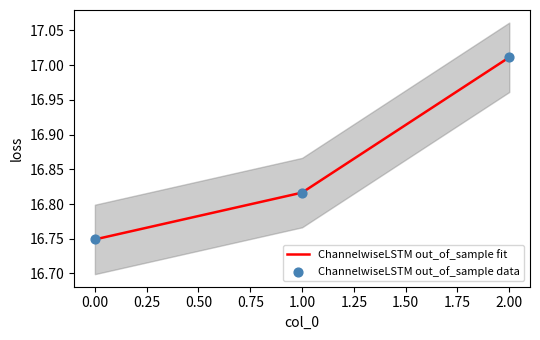

Which series contains the highest Y value?

ChannelwiseLSTM out_of_sample fit